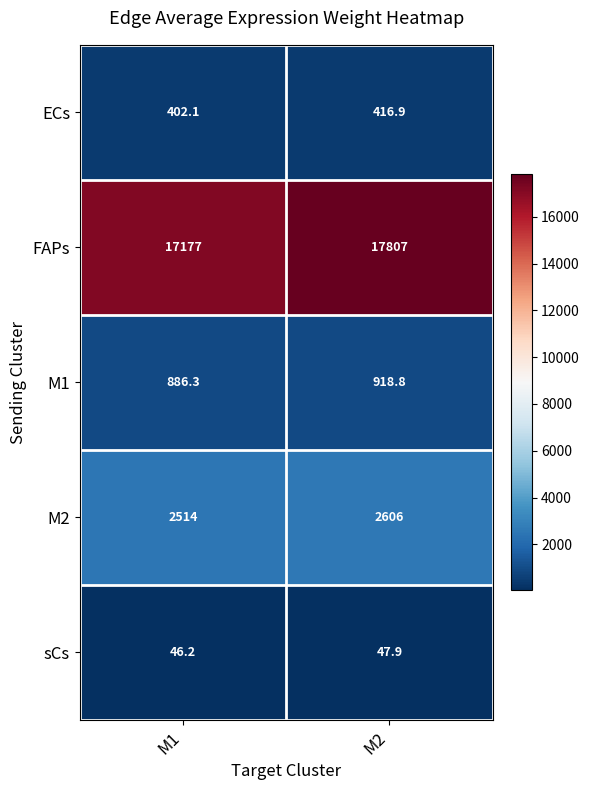

What is the difference between the maximum and minimum values in the ECs series?

14.8